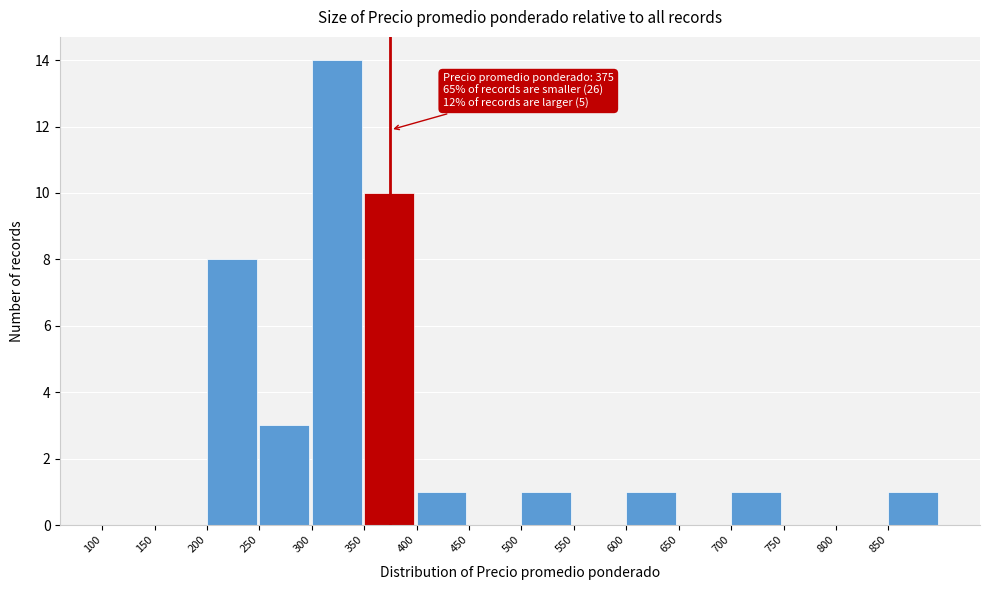

Which range on the x-axis has the tallest bar?

300 to 350